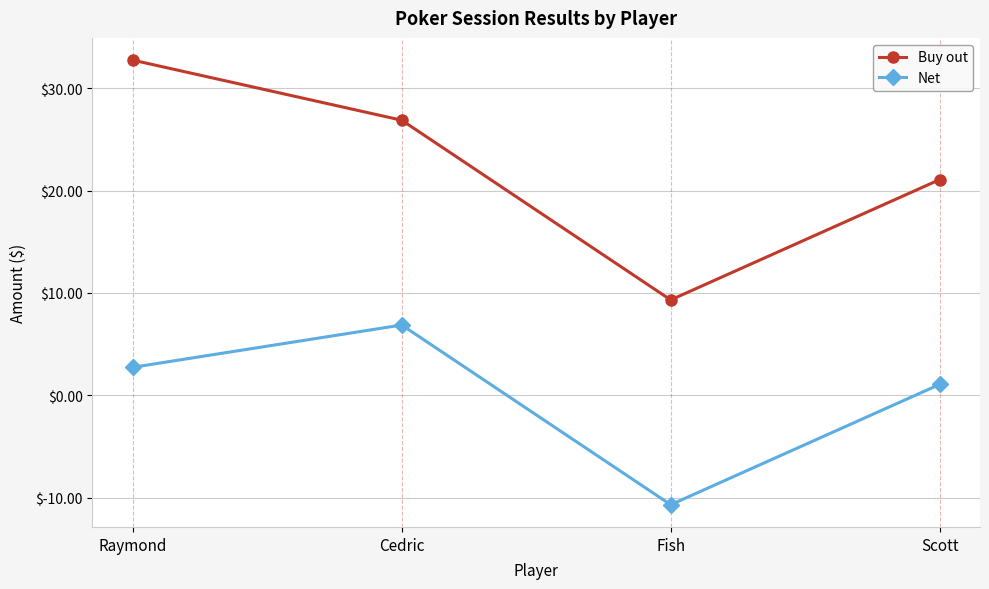

What is the total value across all series at Scott?

22.1